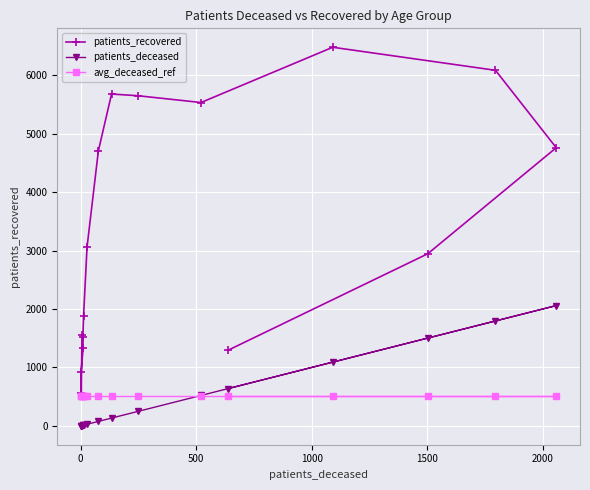

Which series has the widest spread of values?

patients_recovered